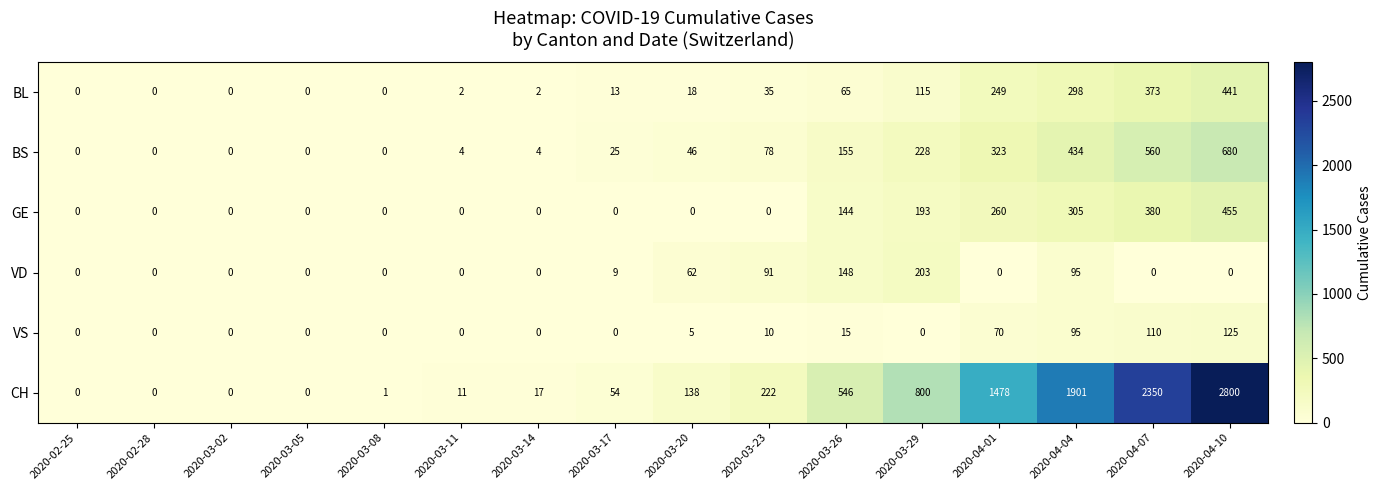

Which series changed the most between 2020-02-25 and 2020-04-10?

CH